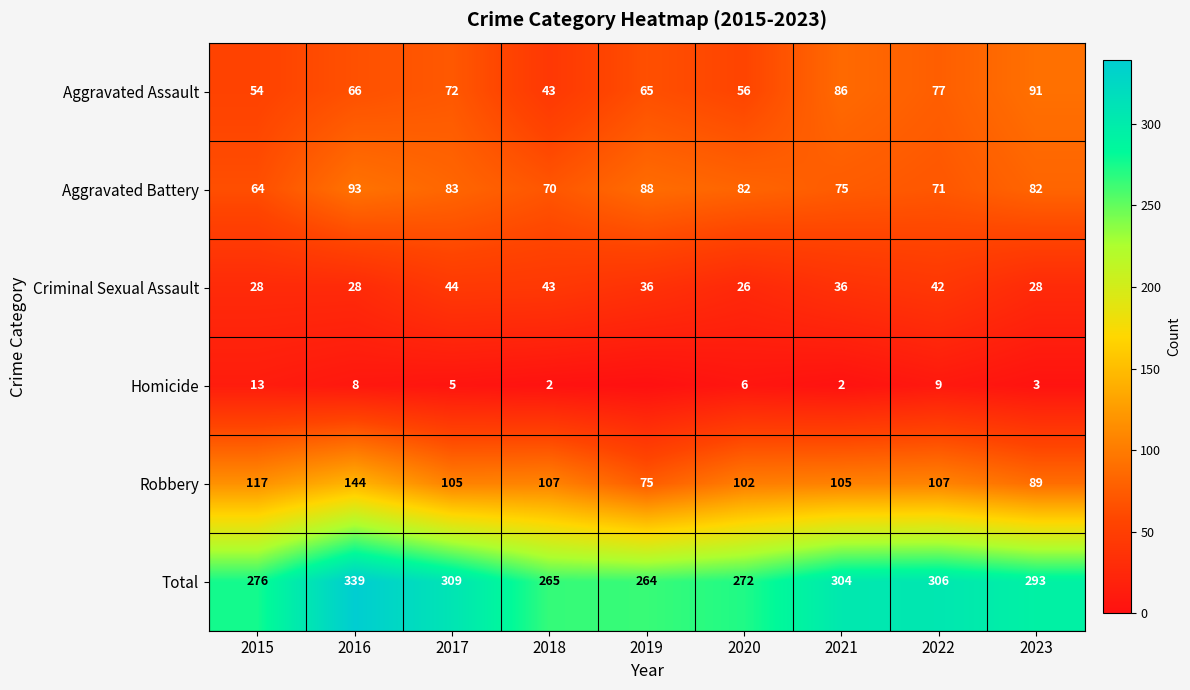

Read the Aggravated Battery value at 2021.

75